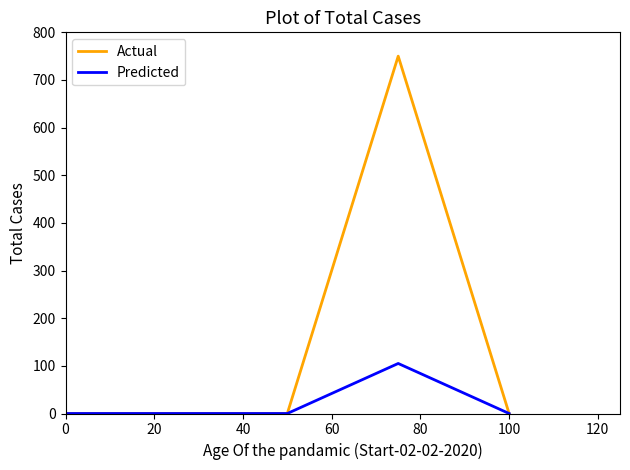

List the series in order of their peak value, highest first.

Actual, Predicted